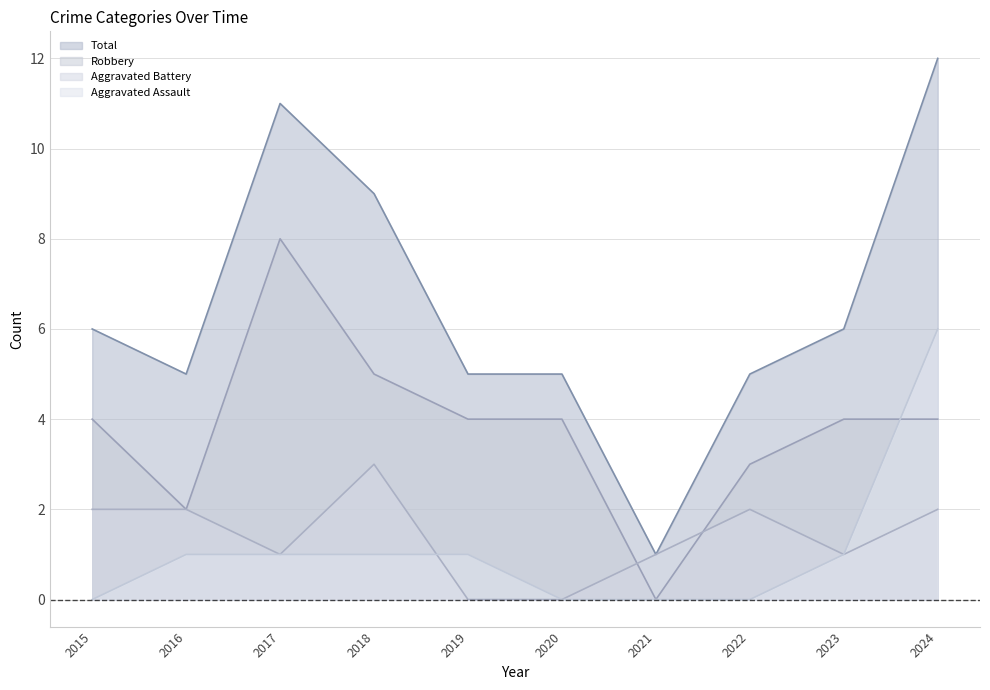

What is the total value across all series at 2023?

12